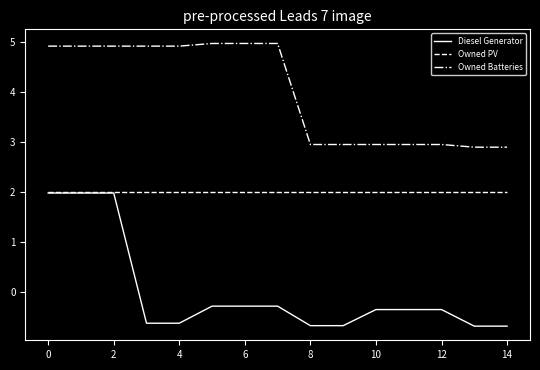

True or false: Owned PV and Owned Batteries intersect in this chart.

False